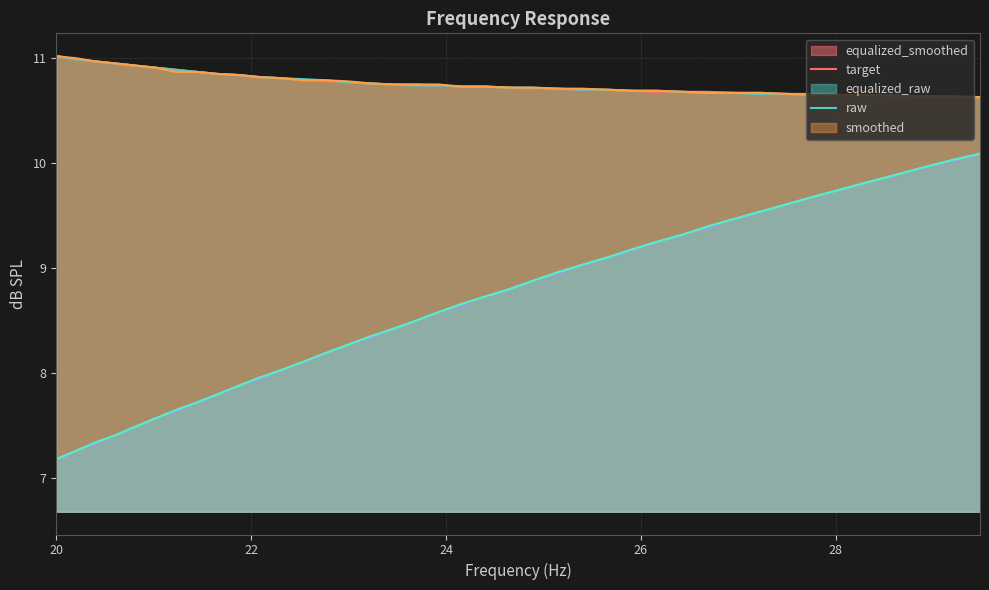

What is the label of the 29th point from the right?

22.31